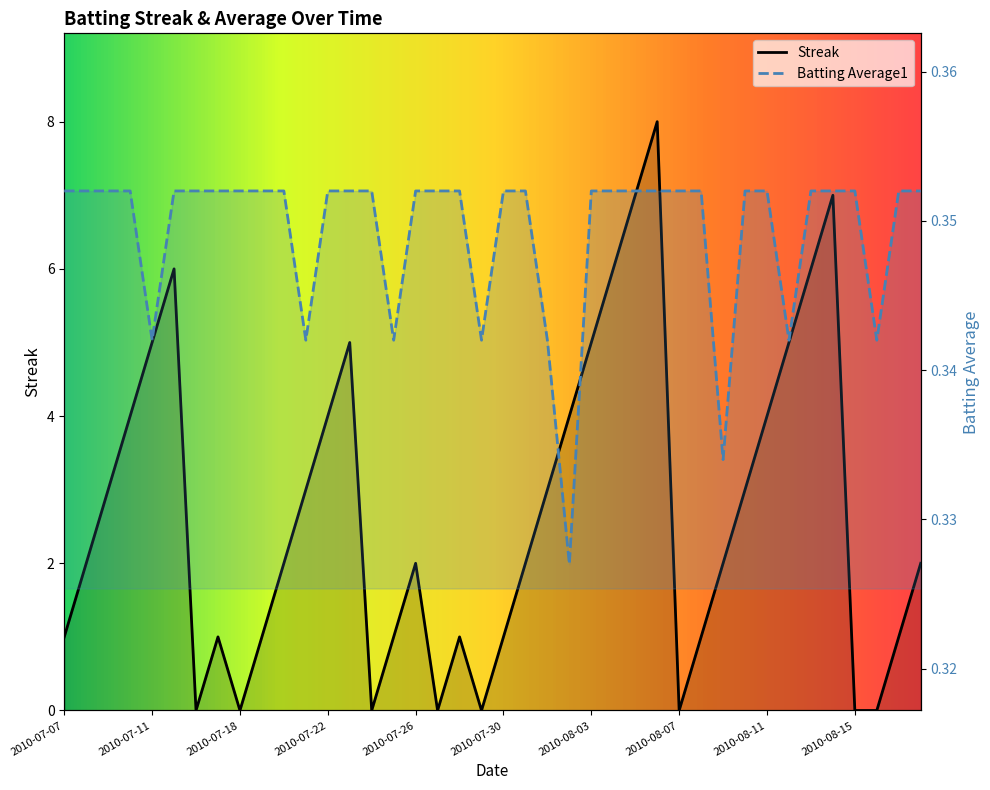

What is the total value across all series at 2010-07-10?

4.4